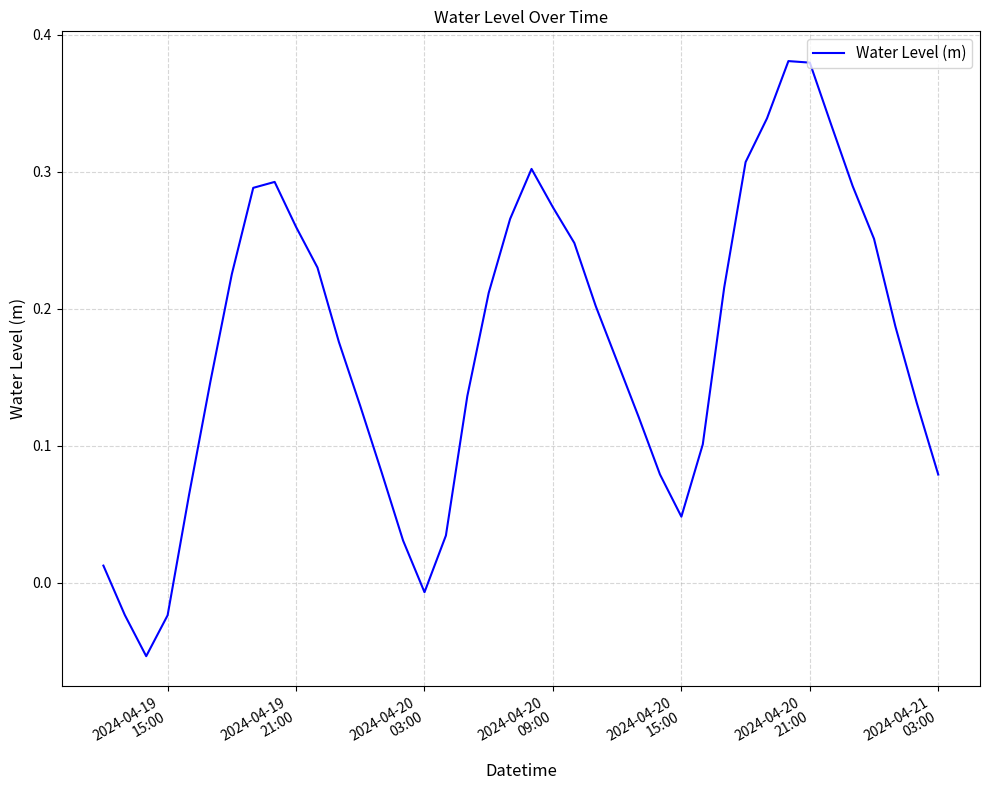

What is the value of the 8th point from the left?

0.3